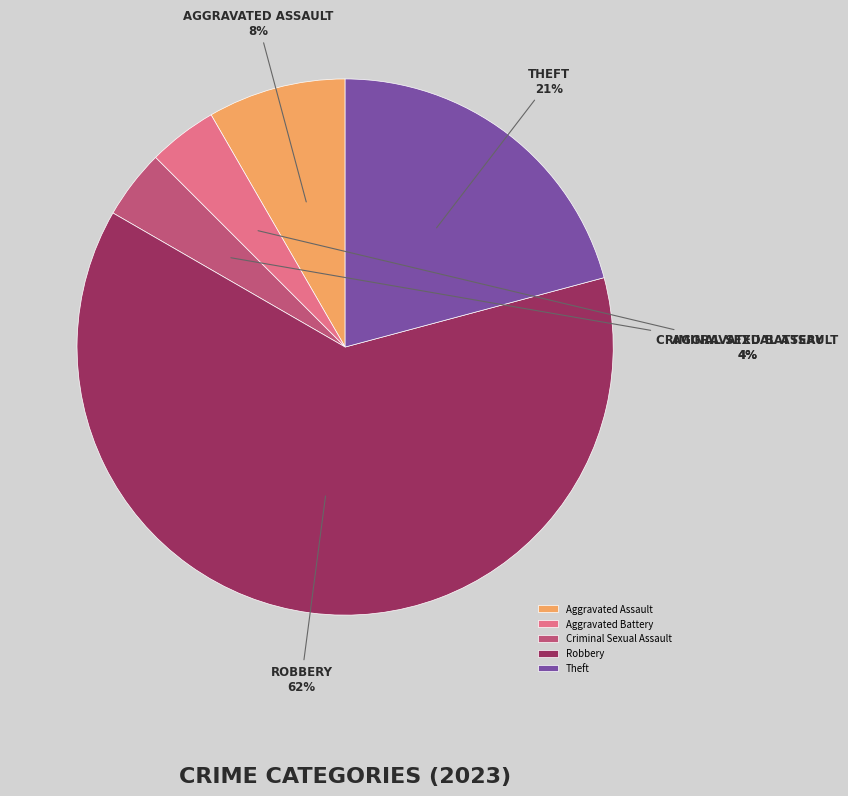

To the nearest percent, what is the difference between the Criminal Sexual Assault and Aggravated Assault slice percentages?

4%